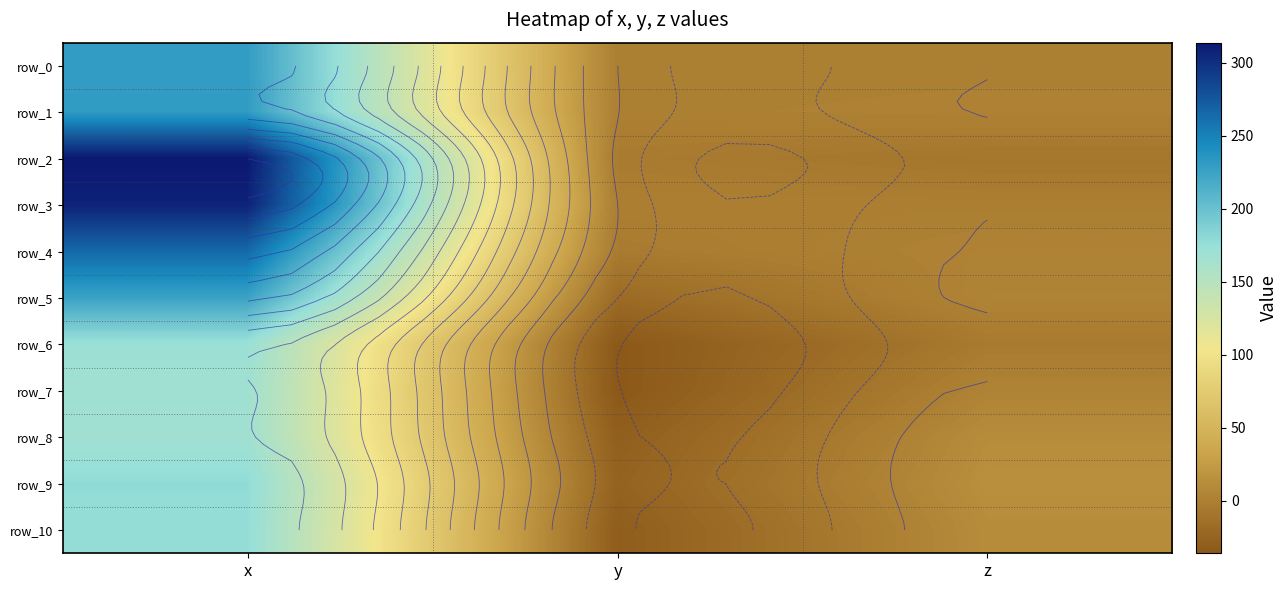

How many data points in row_2 are less than -4?

2